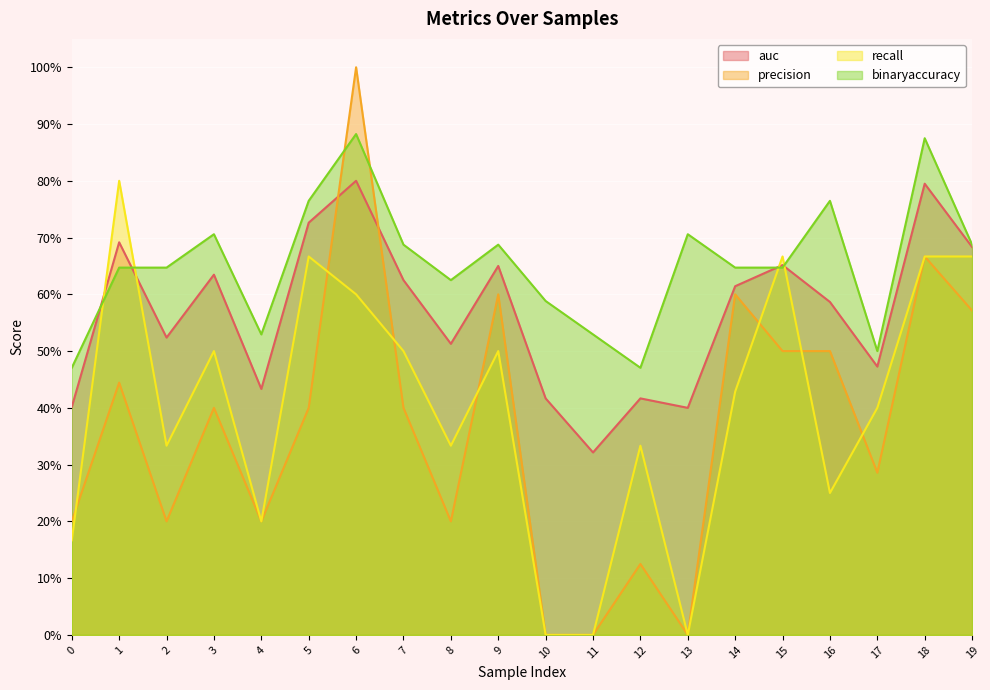

What are all the series names shown in the legend?

auc, precision, recall, binaryaccuracy